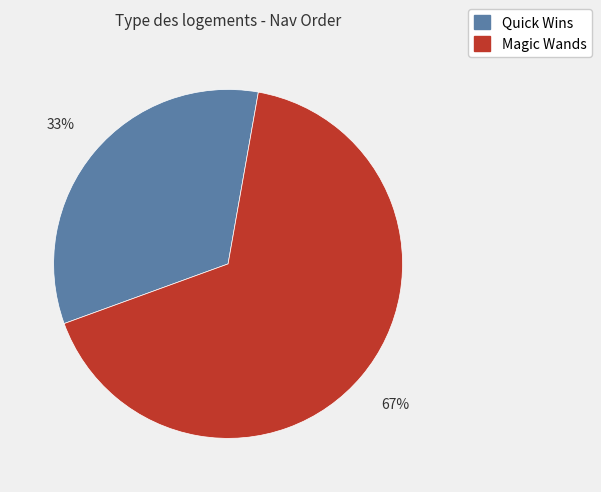

Which category has the biggest portion of the pie?

Magic Wands